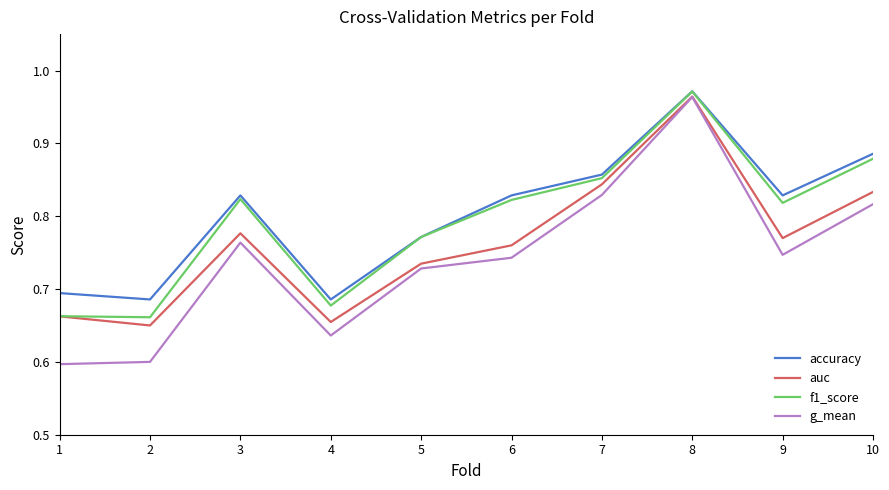

What is the difference between the f1_score values at 8 and 1?

0.3